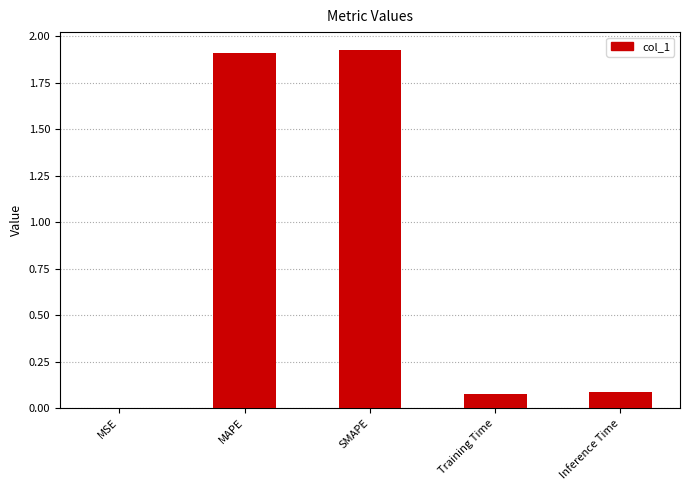

Count the number of data series in this chart.

1